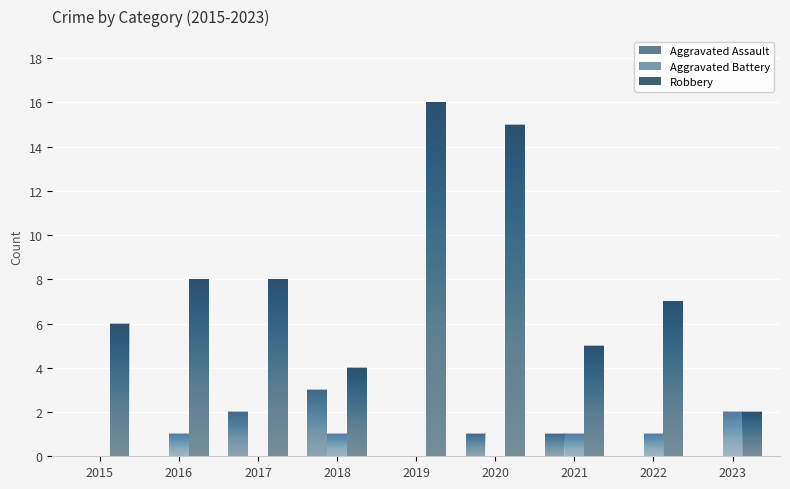

Which series has the largest total across all categories?

Robbery